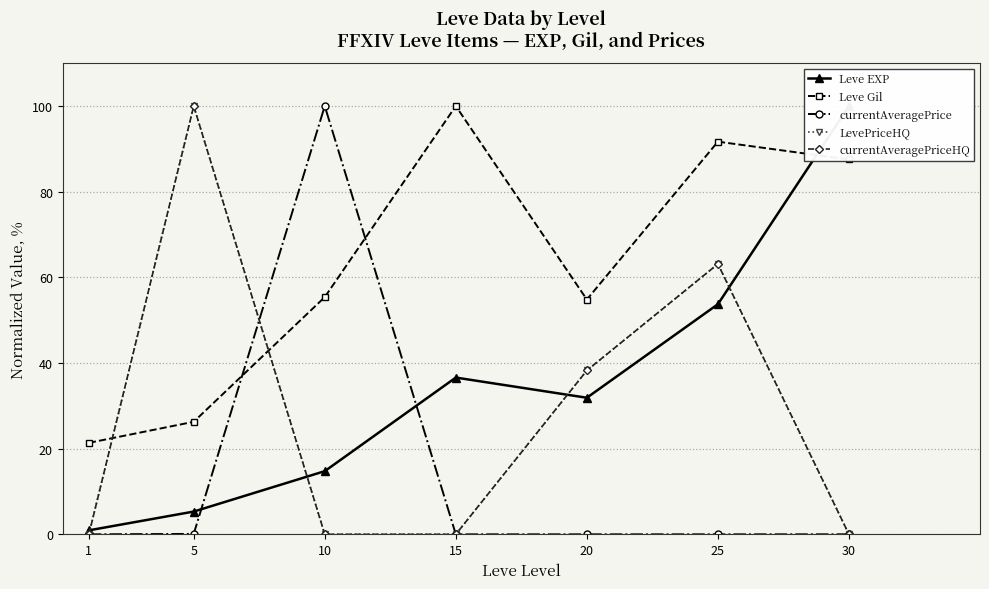

How many lines are shown in the chart?

5